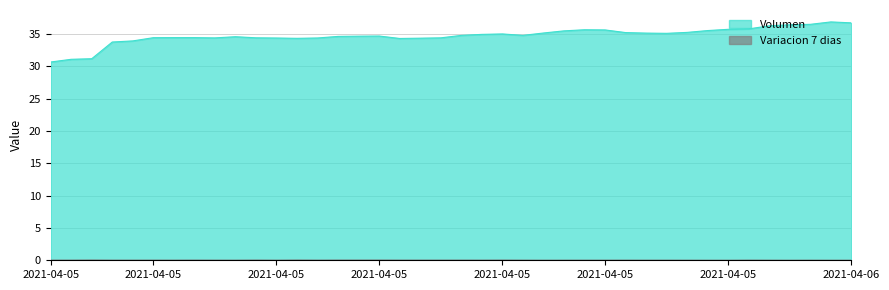

Rank the categories by Variacion 7 dias value from lowest to highest.

2021-04-05 23:13, 2021-04-05 23:50, 2021-04-05 23:03, 2021-04-06 00:23, 2021-04-06 00:42, 2021-04-05 21:48, 2021-04-05 22:55, 2021-04-05 19:51, 2021-04-05 21:55, 2021-04-05 22:34, 2021-04-05 23:39, 2021-04-05 23:59, 2021-04-05 19:38, 2021-04-05 22:01, 2021-04-05 22:10, 2021-04-05 22:45, 2021-04-05 19:06, 2021-04-05 19:29, 2021-04-05 21:38, 2021-04-05 22:22, 2021-04-05 18:21, 2021-04-05 18:38, 2021-04-05 11:45, 2021-04-05 16:00, 2021-04-05 18:53, 2021-04-05 20:05, 2021-04-05 21:16, 2021-04-05 23:26, 2021-04-05 20:46, 2021-04-05 20:52, 2021-04-05 20:58, 2021-04-05 21:06, 2021-04-05 19:17, 2021-04-05 20:28, 2021-04-05 19:46, 2021-04-05 20:15, 2021-04-05 21:27, 2021-04-05 20:38, 2021-04-05 19:57, 2021-04-05 16:21